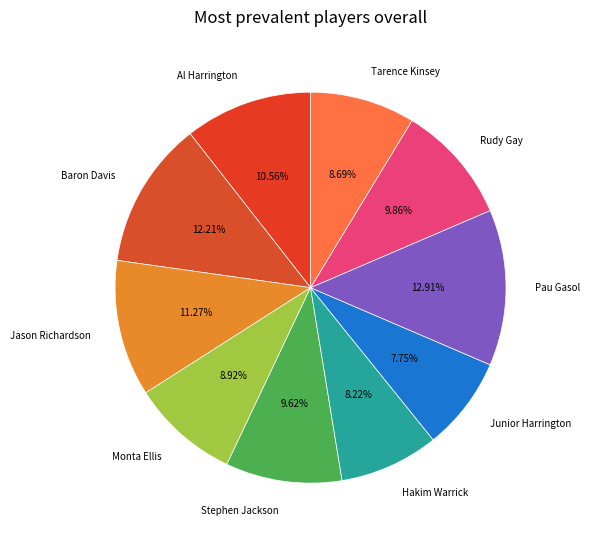

To the nearest percent, what percentage of the pie is Monta Ellis?

9%